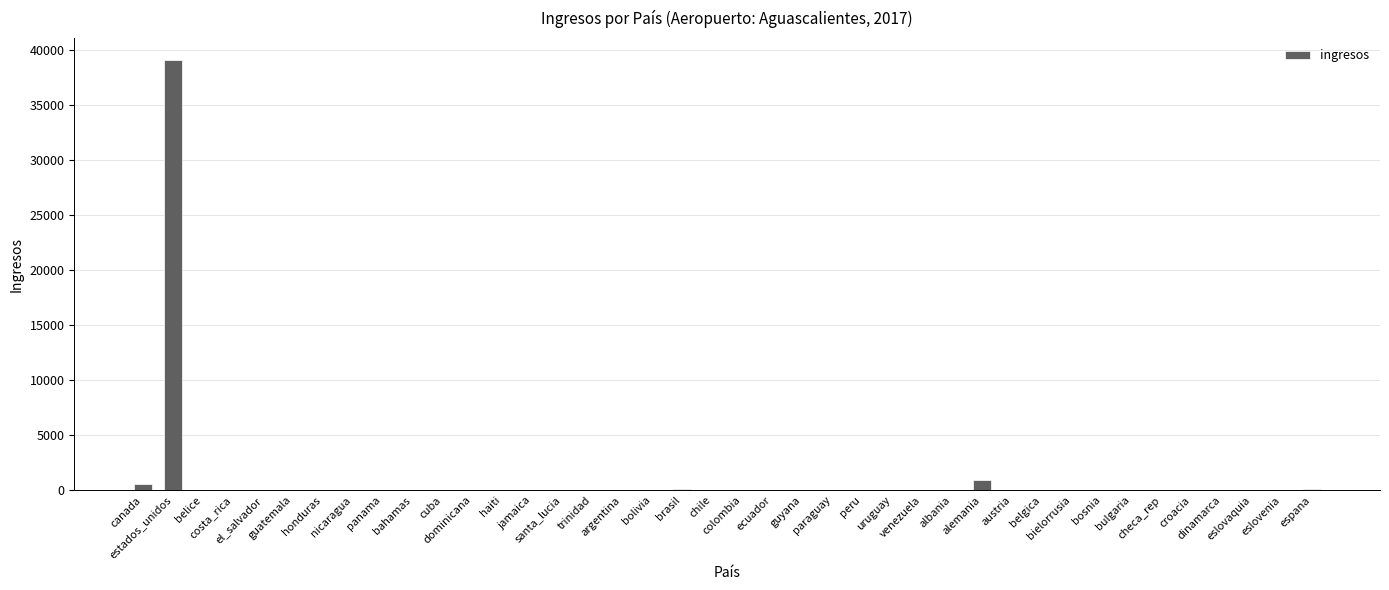

What is the sum of all values?

41430